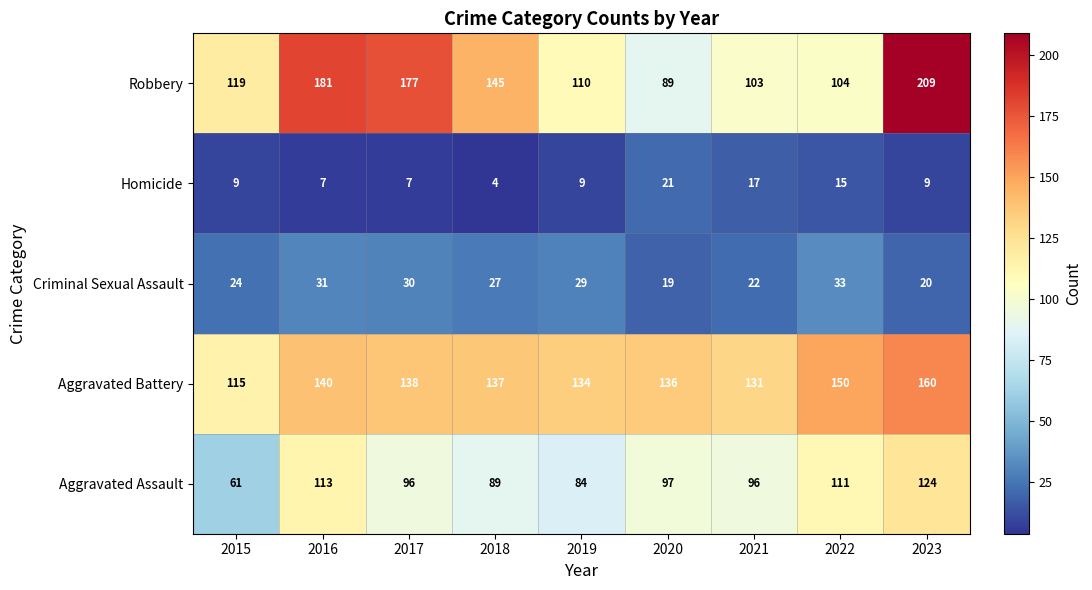

What is the difference between the Robbery values at 2016 and 2019?

71